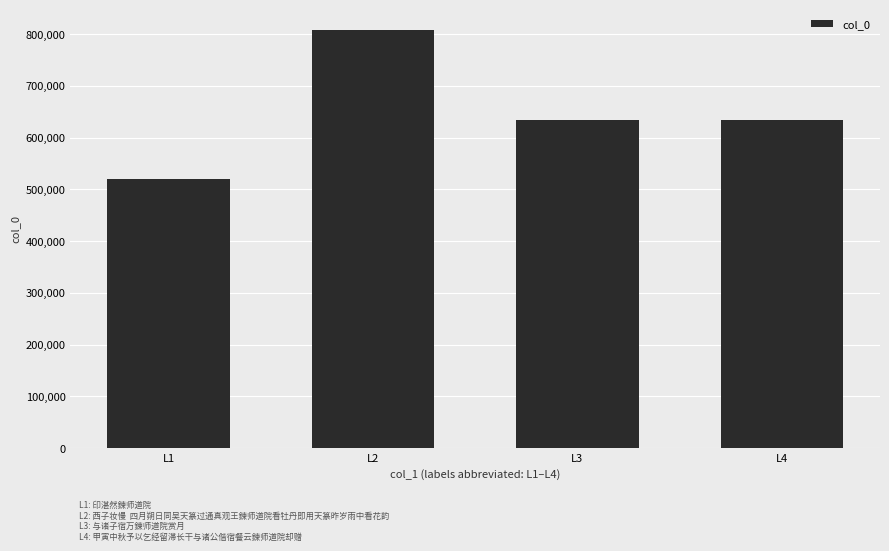

What is the difference between the maximum and second lowest values?

173139